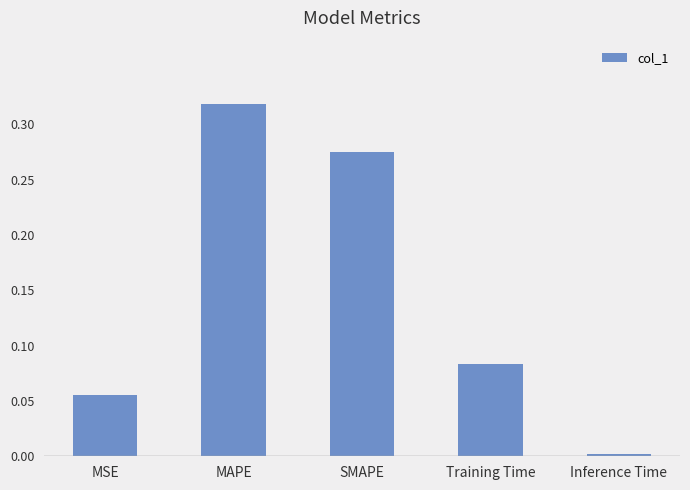

Rank the categories by value from highest to lowest.

MAPE, SMAPE, Training Time, MSE, Inference Time